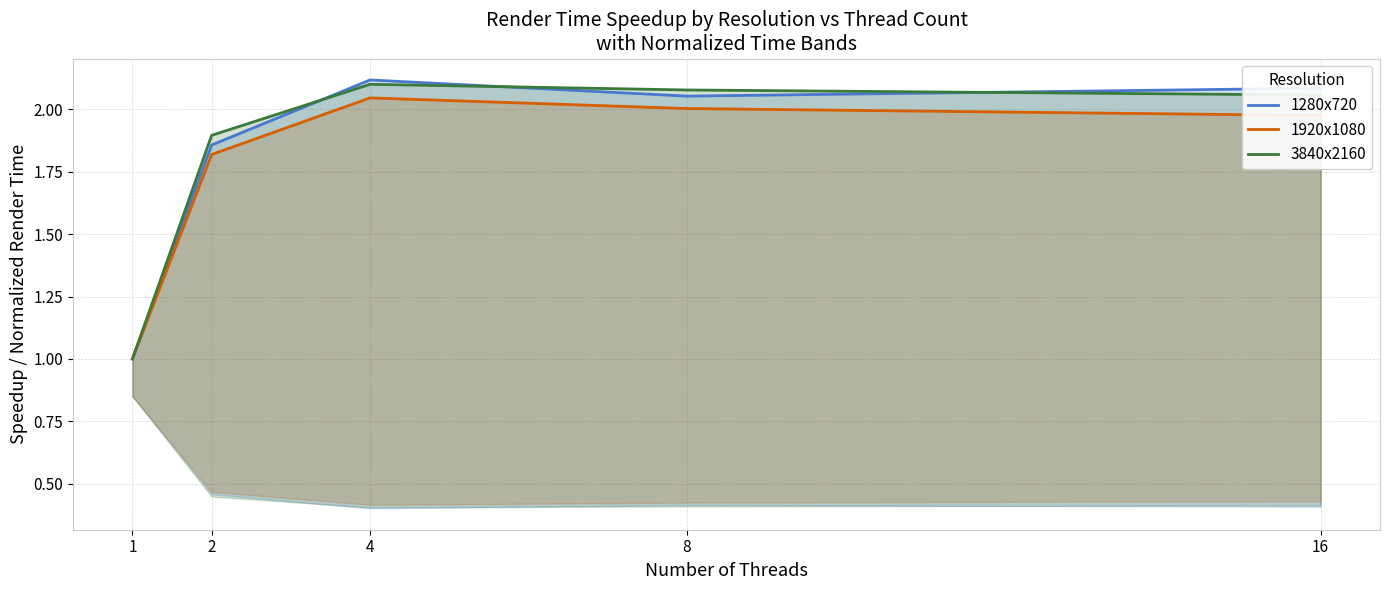

Which series has the widest spread of values?

1280x720